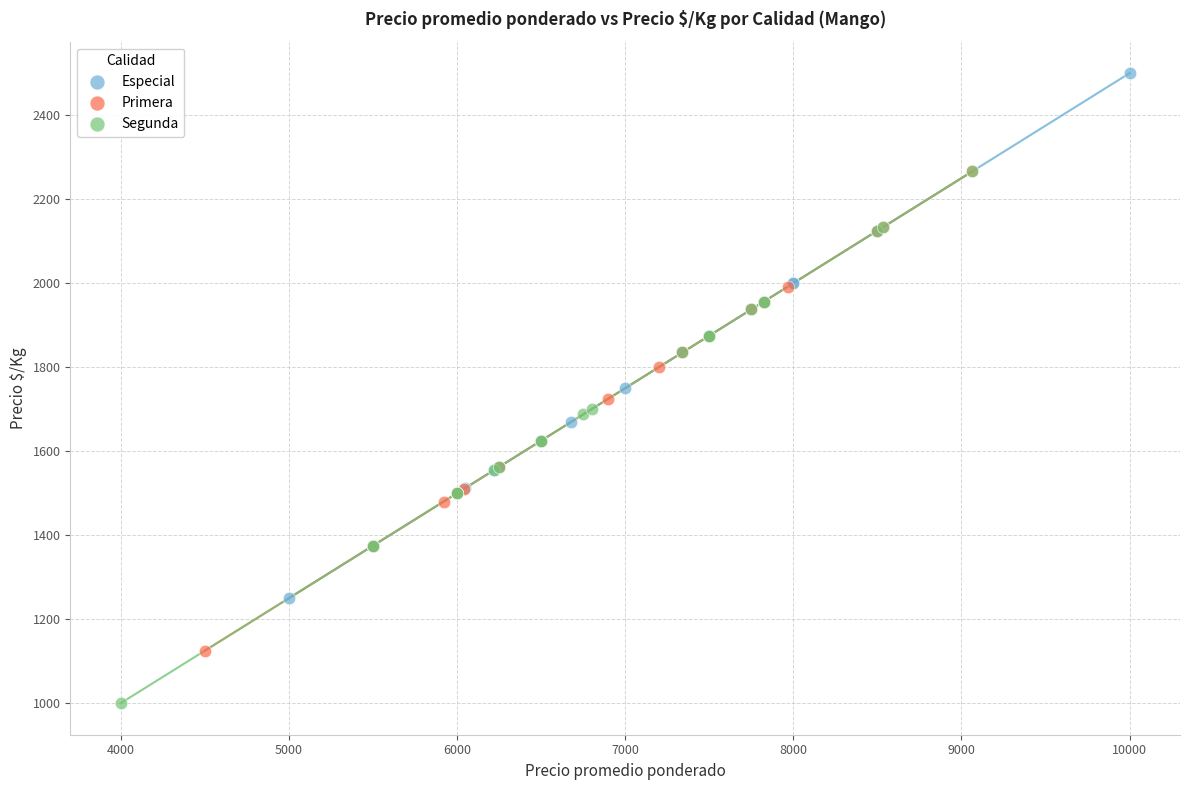

Which series contains the highest Y value?

Especial